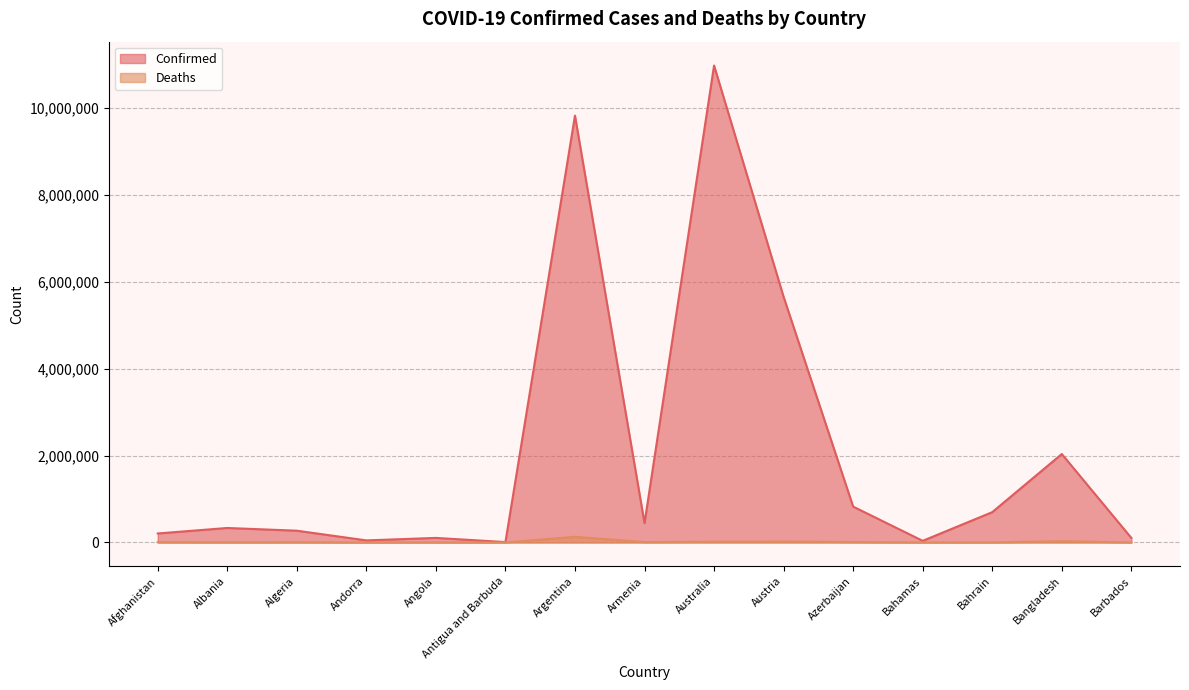

Where is the first local maximum for Confirmed?

Albania